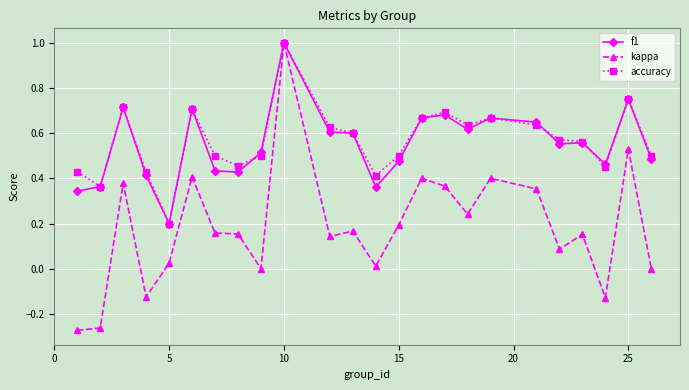

How many lines are shown in the chart?

3